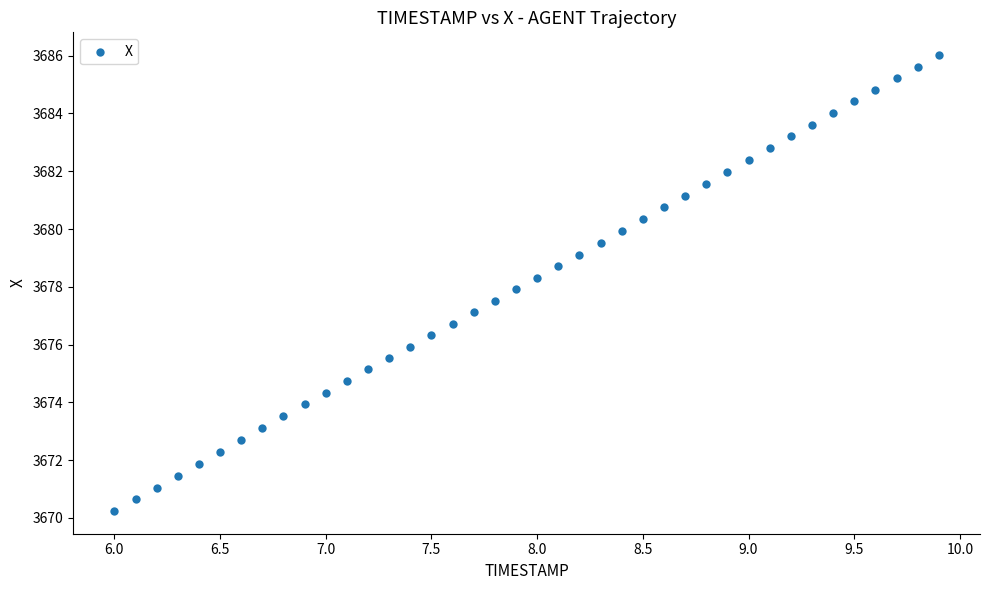

What is the range of X values (max minus min)?

3.9